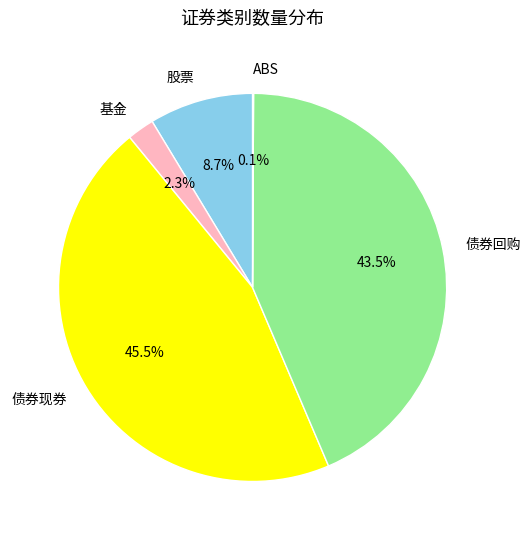

How much of the chart is everything except 债券现券?

54.5%